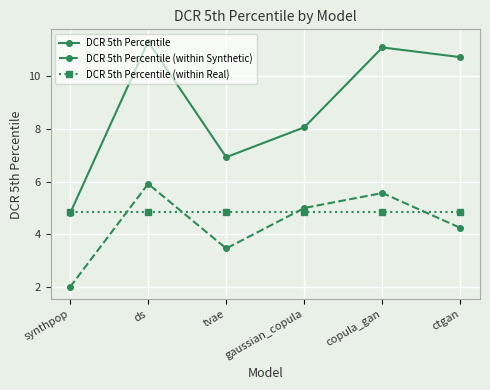

At which category is the sum across all series the highest?

ds